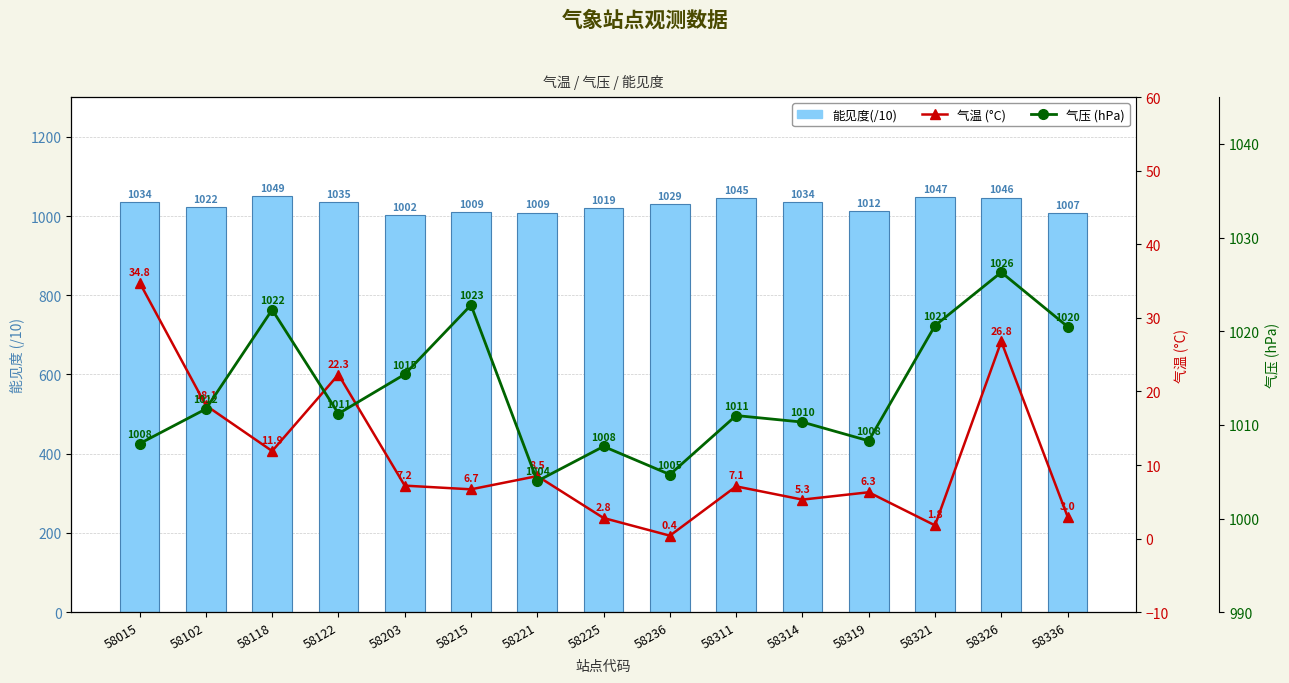

At which label does 气压 (hPa) first exceed 1011?

58102